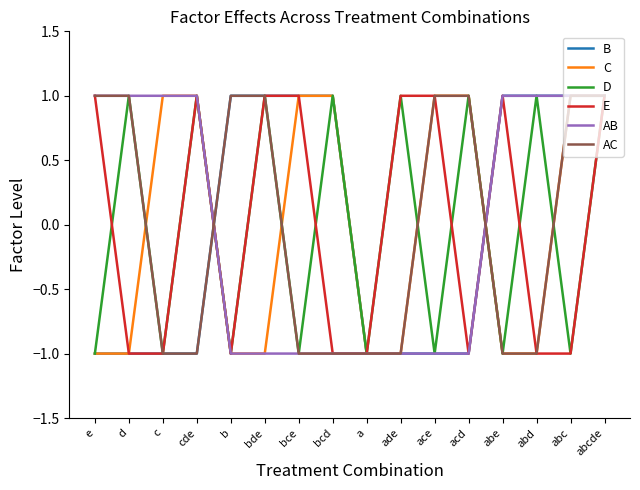

True or false: AC has a value of 0 at ade.

False